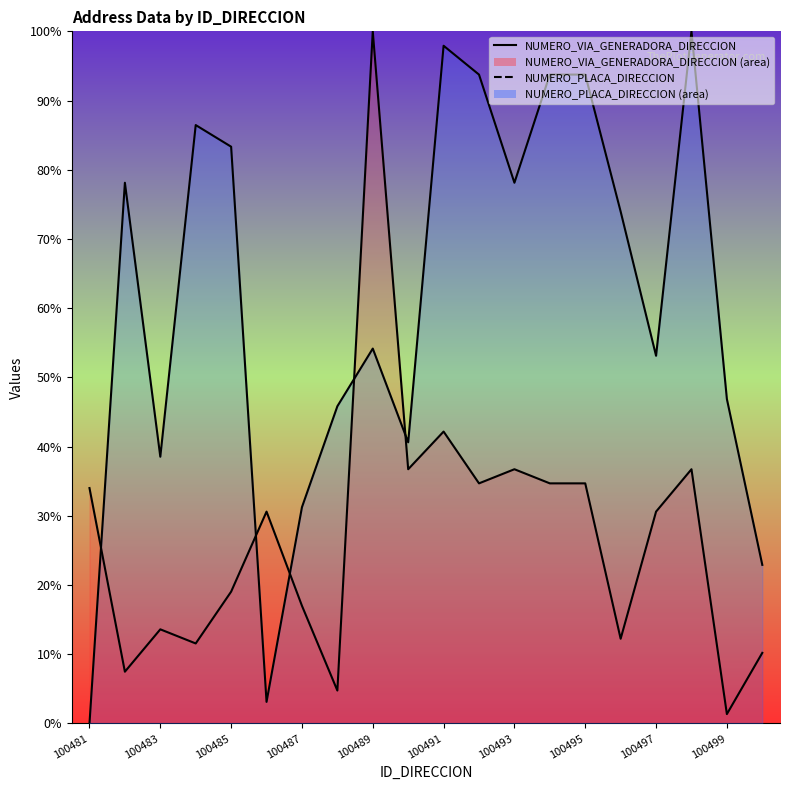

What is the value of the NUMERO_PLACA_DIRECCION (line) point at the 3rd from the left?

38.5